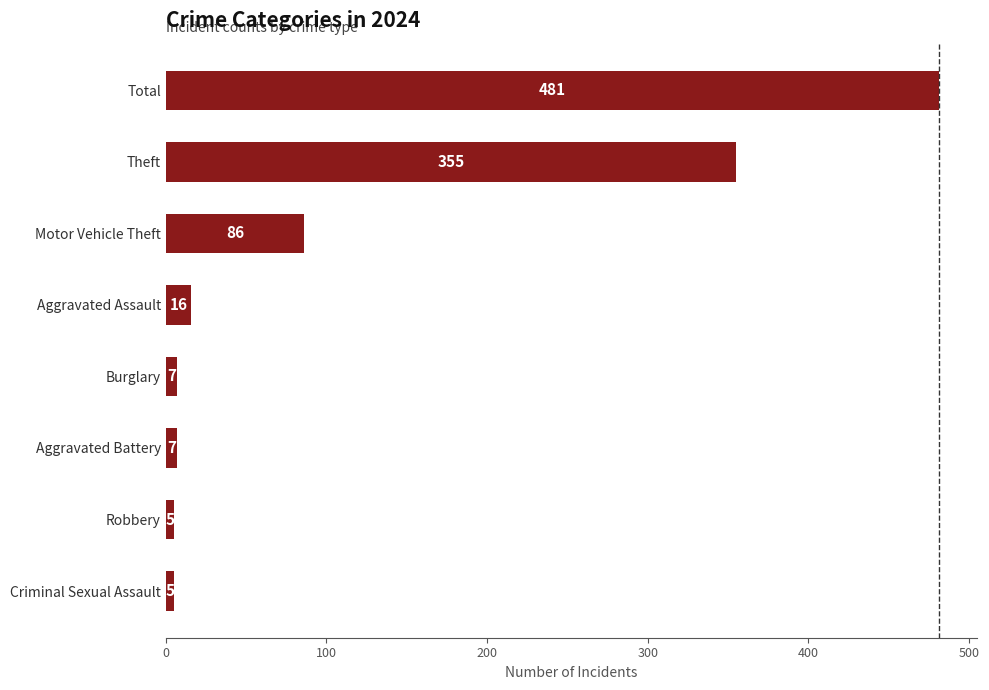

Are the bars horizontal?

Yes